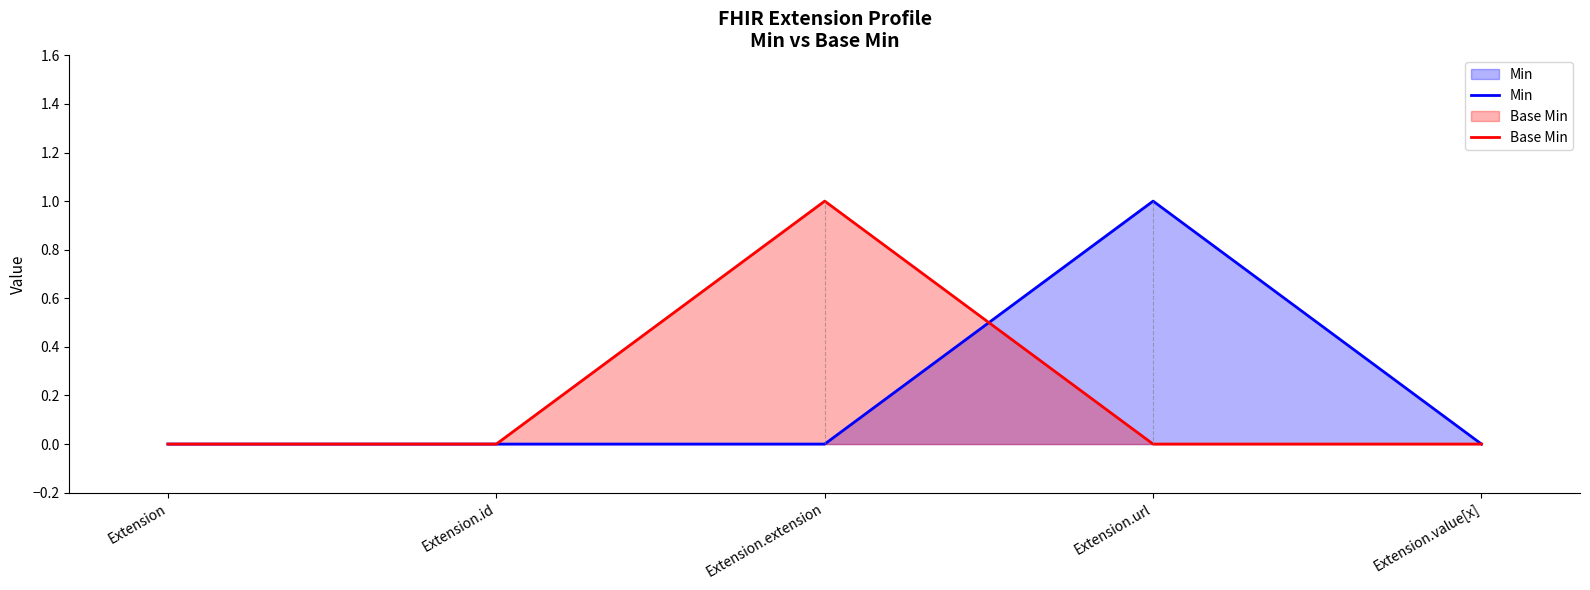

How many positive values does the Min series have?

1